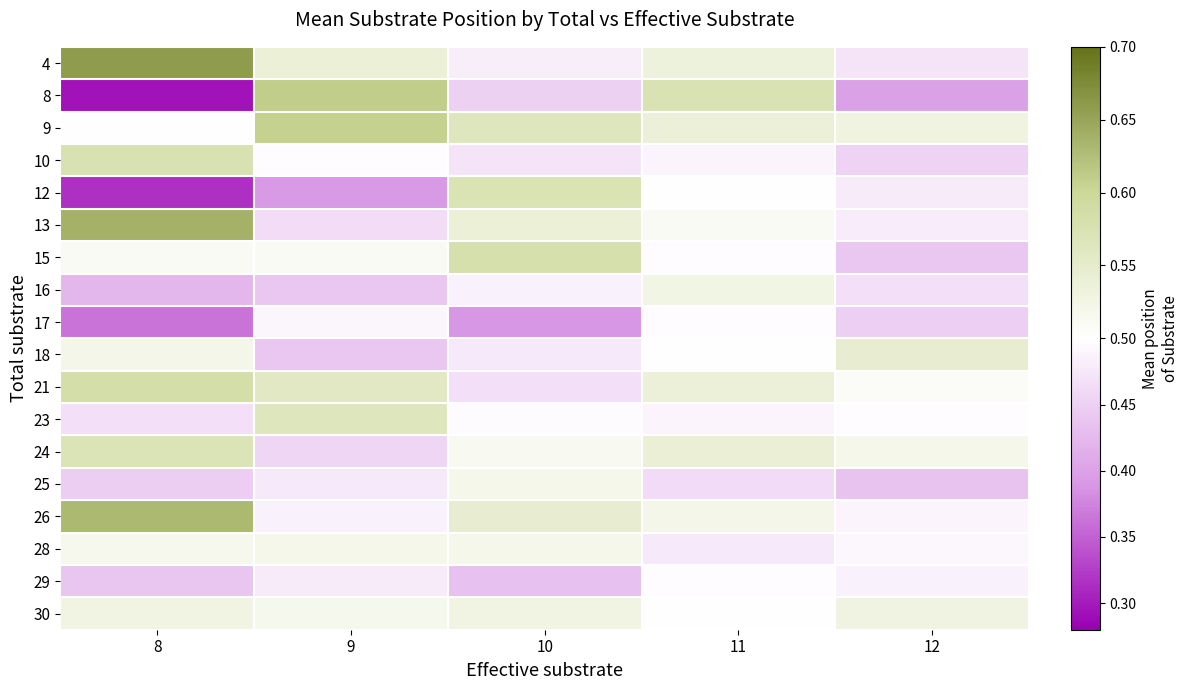

What is the minimum value shown in the chart?

0.3